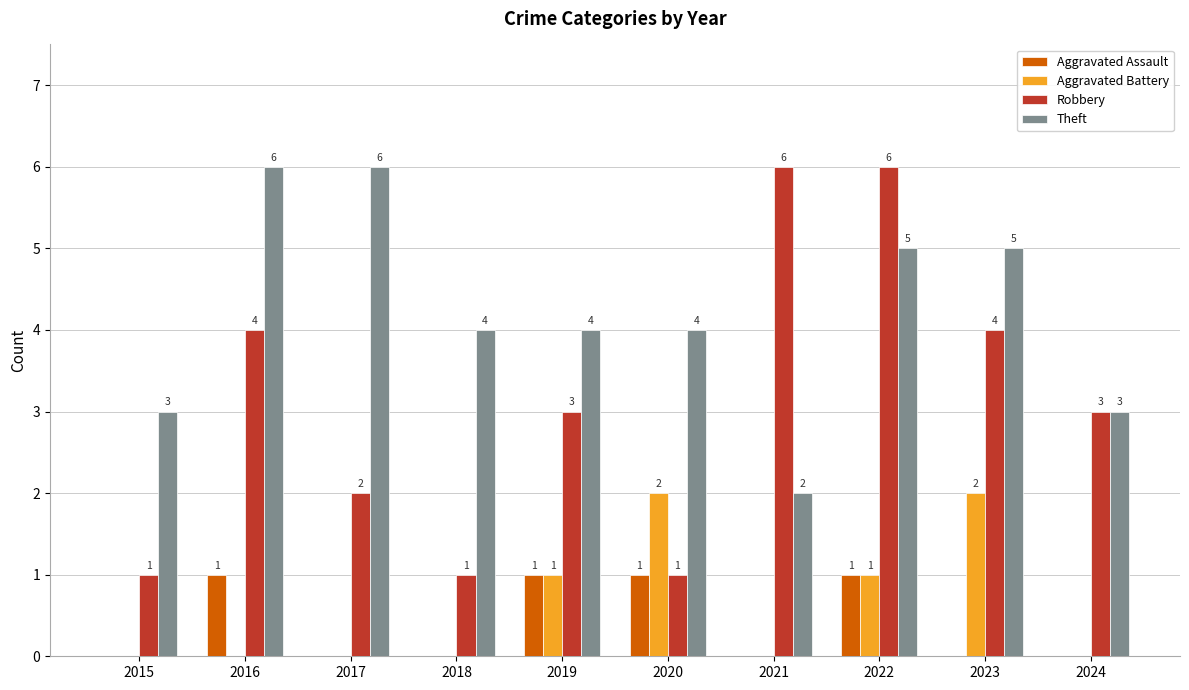

How many Aggravated Battery values are between 0 and 1?

8